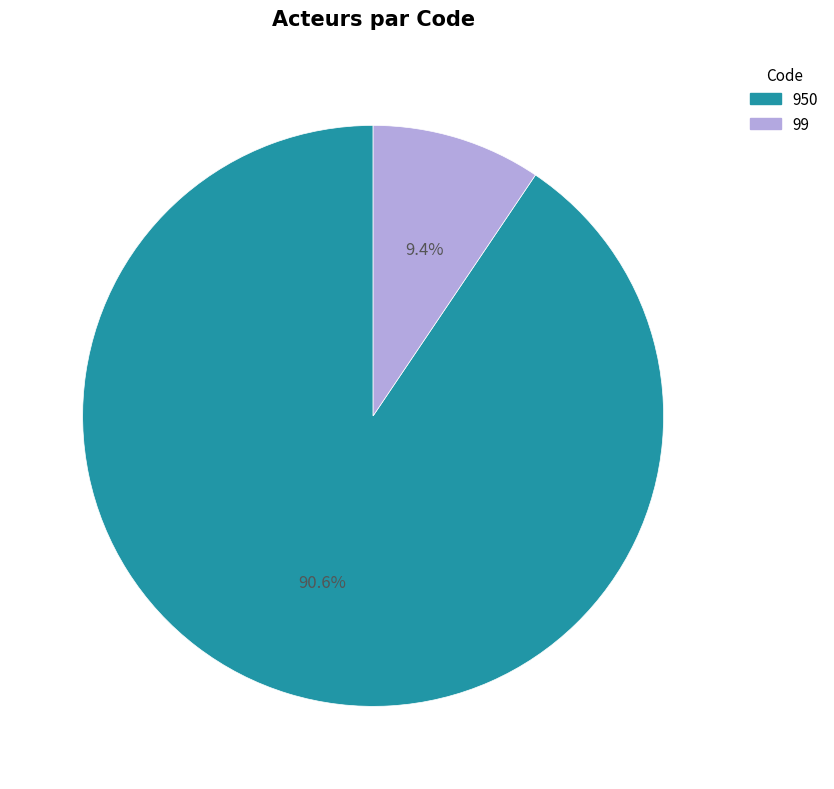

Which slice is the largest?

950